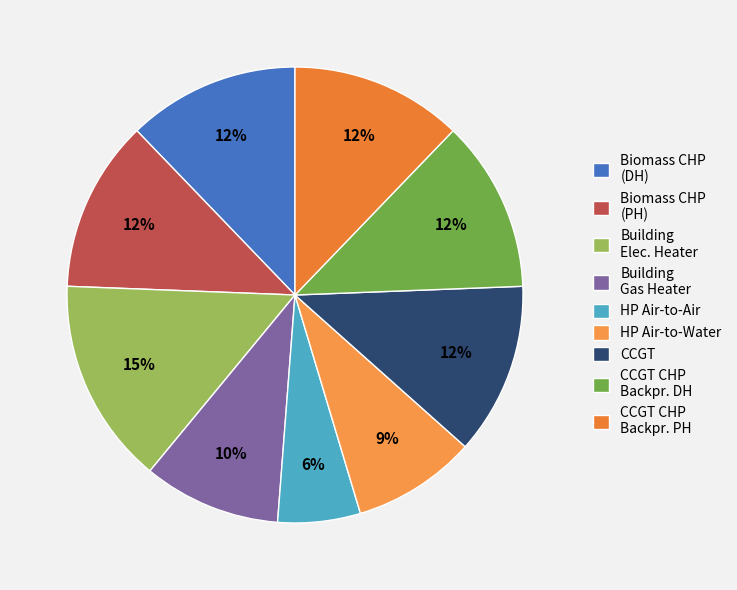

Count the number of slices in the pie.

9